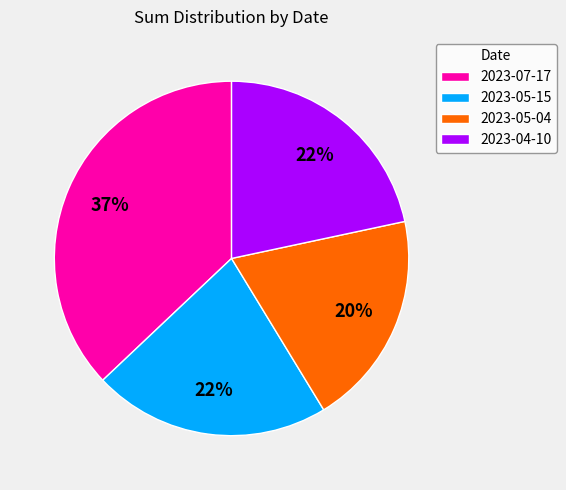

Count the number of slices in the pie.

4